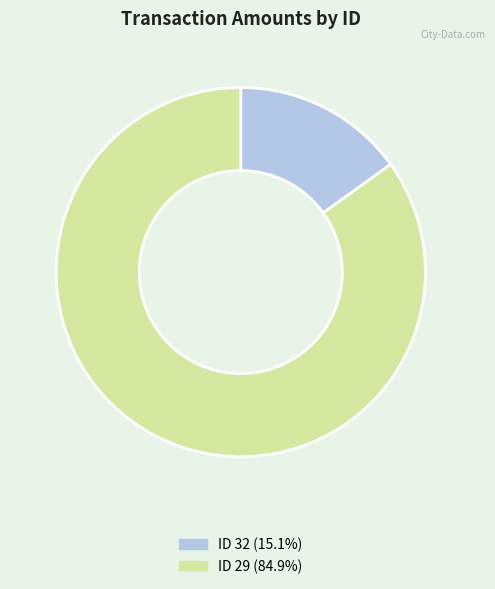

Do ID 32 (15.1%) and ID 29 (84.9%) together represent more than half of the pie?

Yes